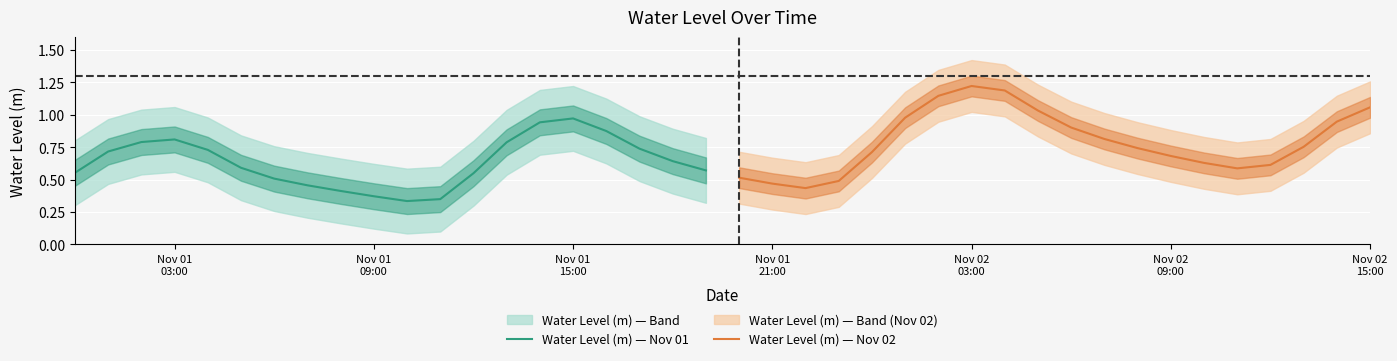

Which category has the highest value in the Water Level (m) — Nov 01 series?

Nov 01
15:00